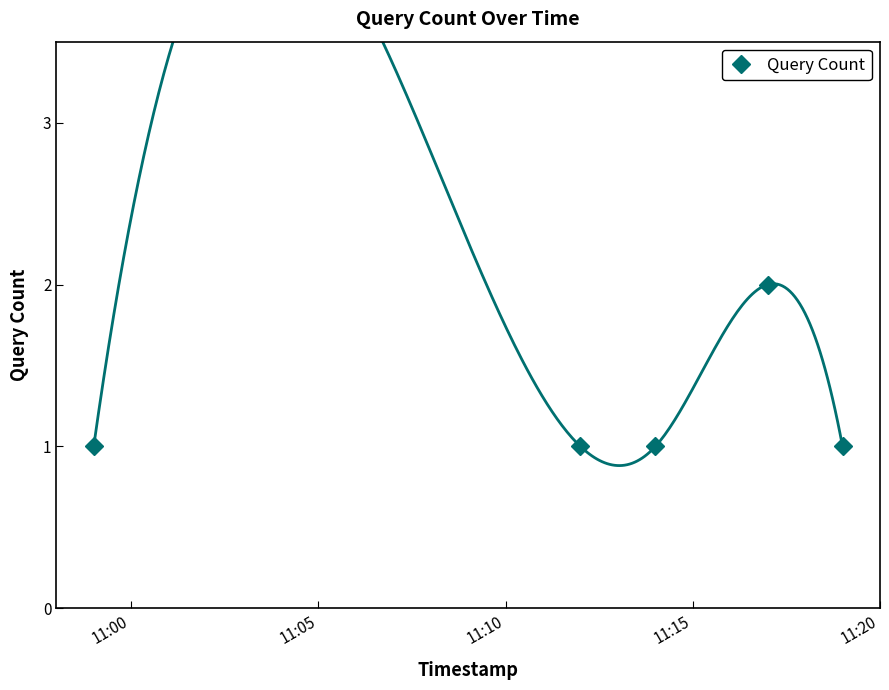

What is the value of the Query Count point at the 5th from the left?

1